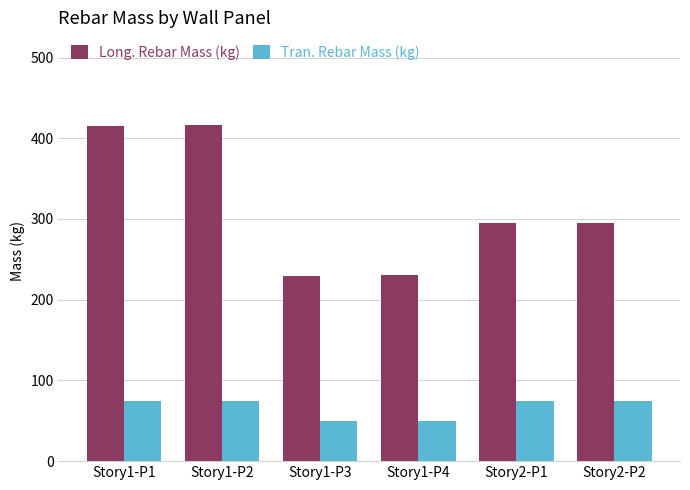

How many categories are shown in the chart?

6